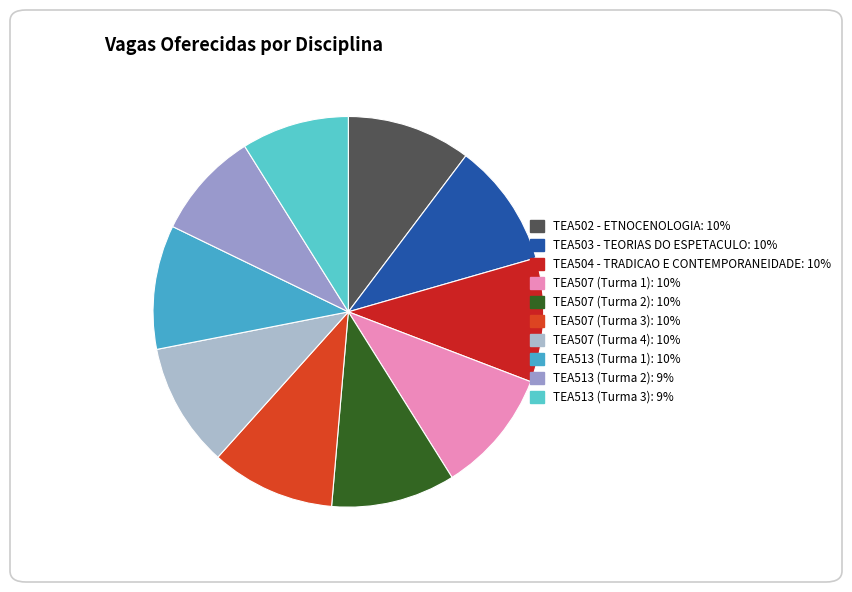

To the nearest percent, what is the average slice percentage?

10%